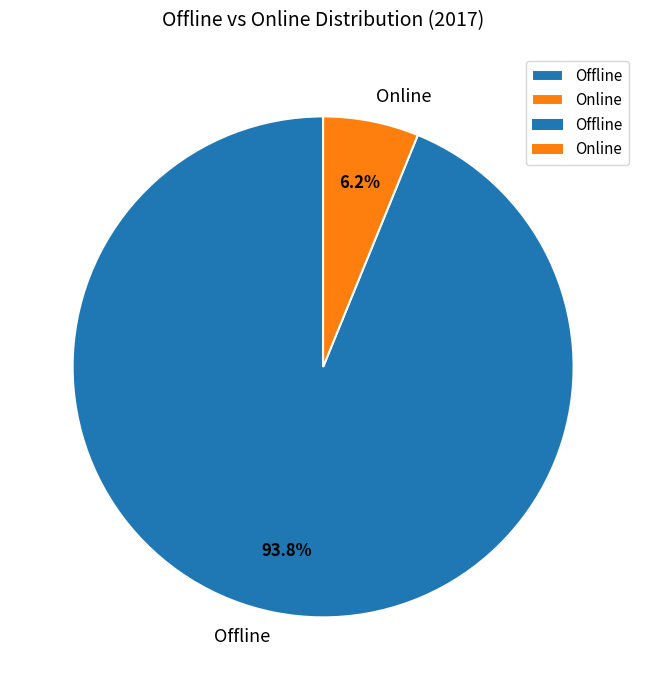

Which category has the smallest portion of the pie?

Online